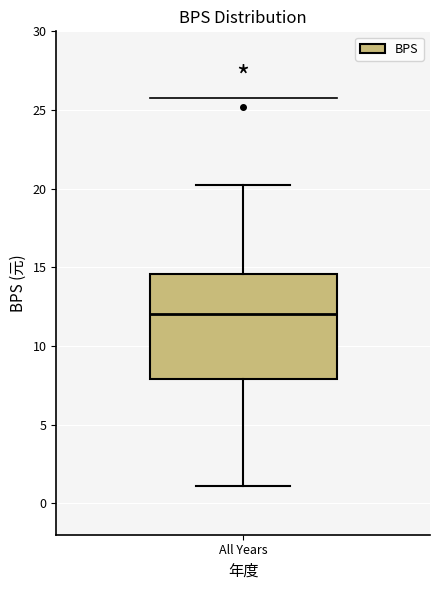

Where is the upper edge of the box for All Years on the y-axis? The values are not printed on the chart, so give them approximately, as read against the axis.

14.5